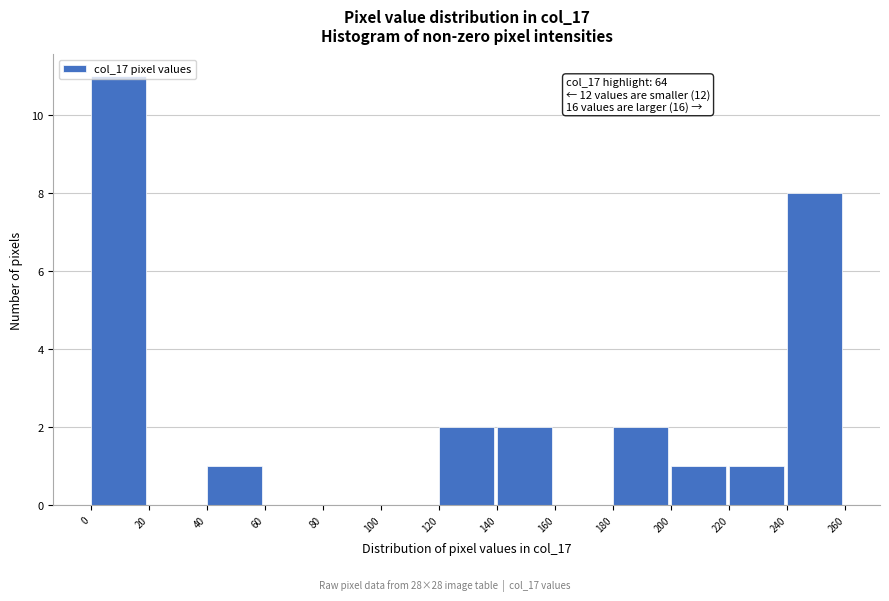

Which range on the x-axis has the tallest bar?

0 to 20